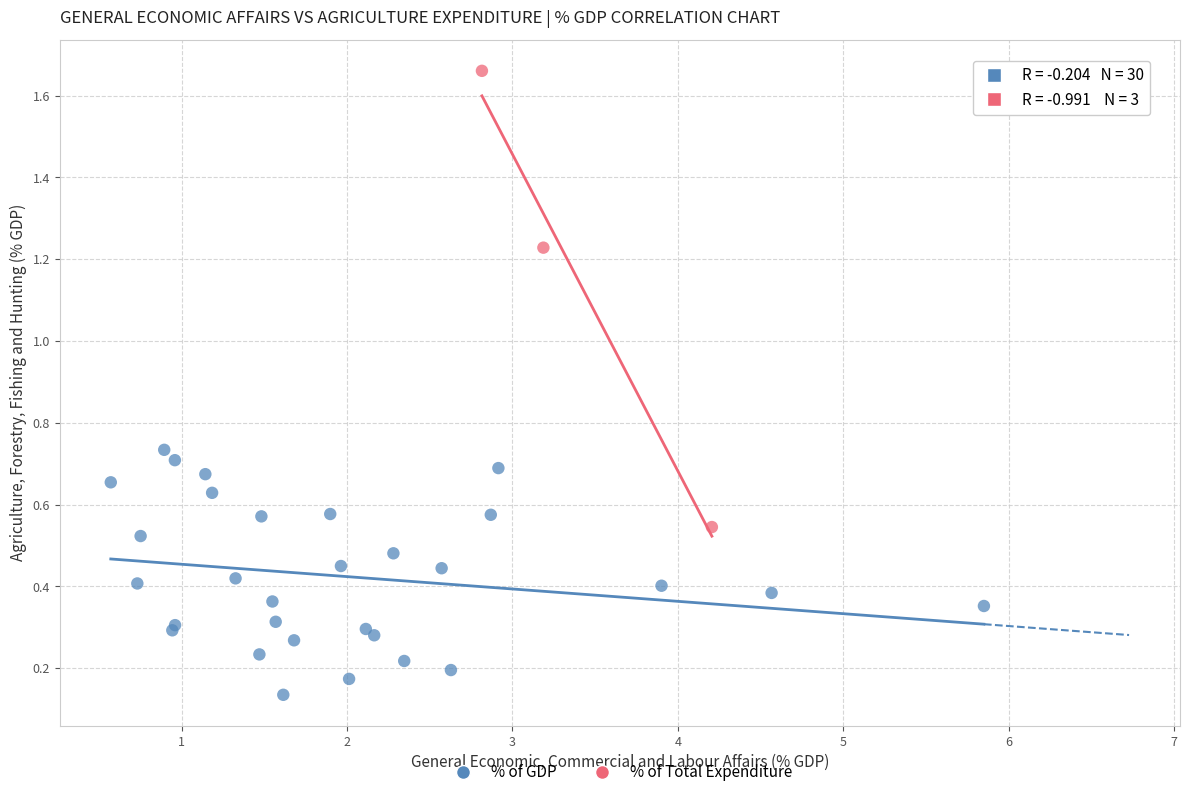

Which series contains the lowest Y value?

% of GDP